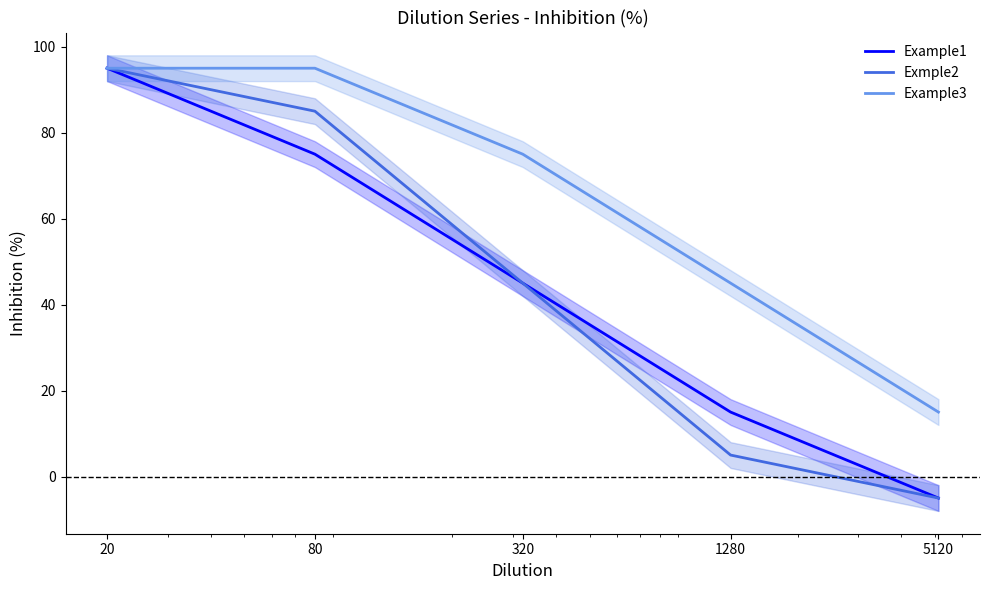

Reading right to left, transcribe all the data shown in this chart.

Example1: -5	15	45	75	95
Exmple2: -5	5	45	85	95
Example3: 15	45	75	95	95